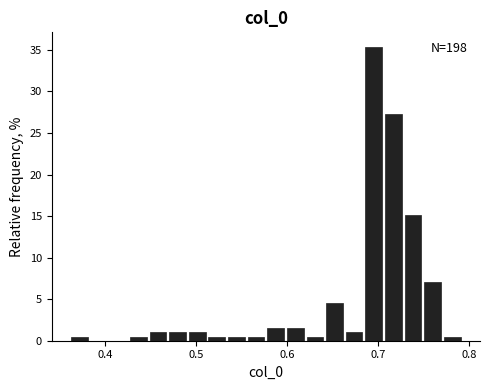

Around what value on the x-axis is the tallest bar? Give the approximate position of its centre, as read against the axis.

0.69